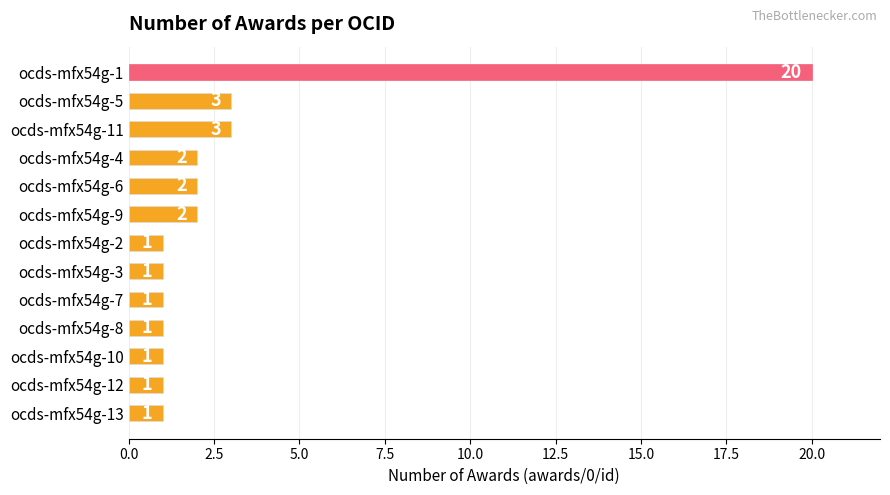

The chart shows a value of 5 at ocds-mfx54g-11. True or false?

False